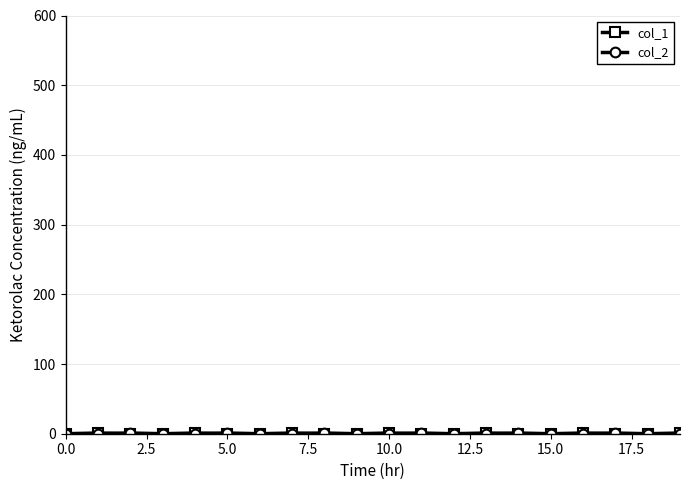

How many categories are shown in the chart?

20